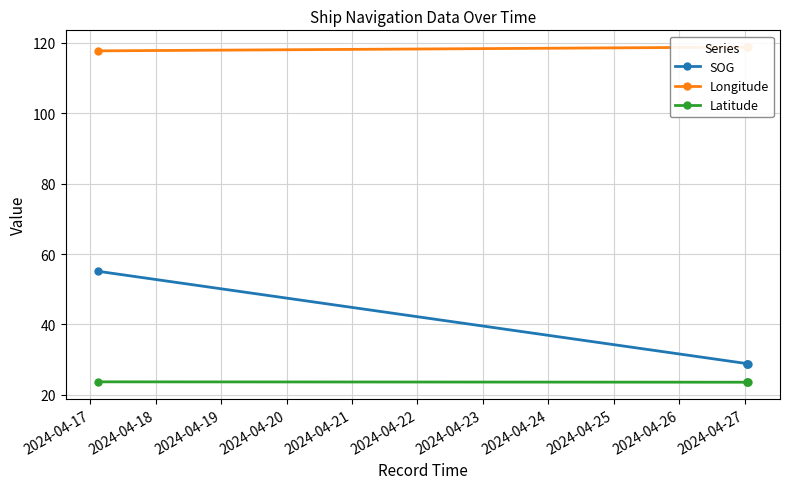

What is the minimum value shown in the chart?

23.6